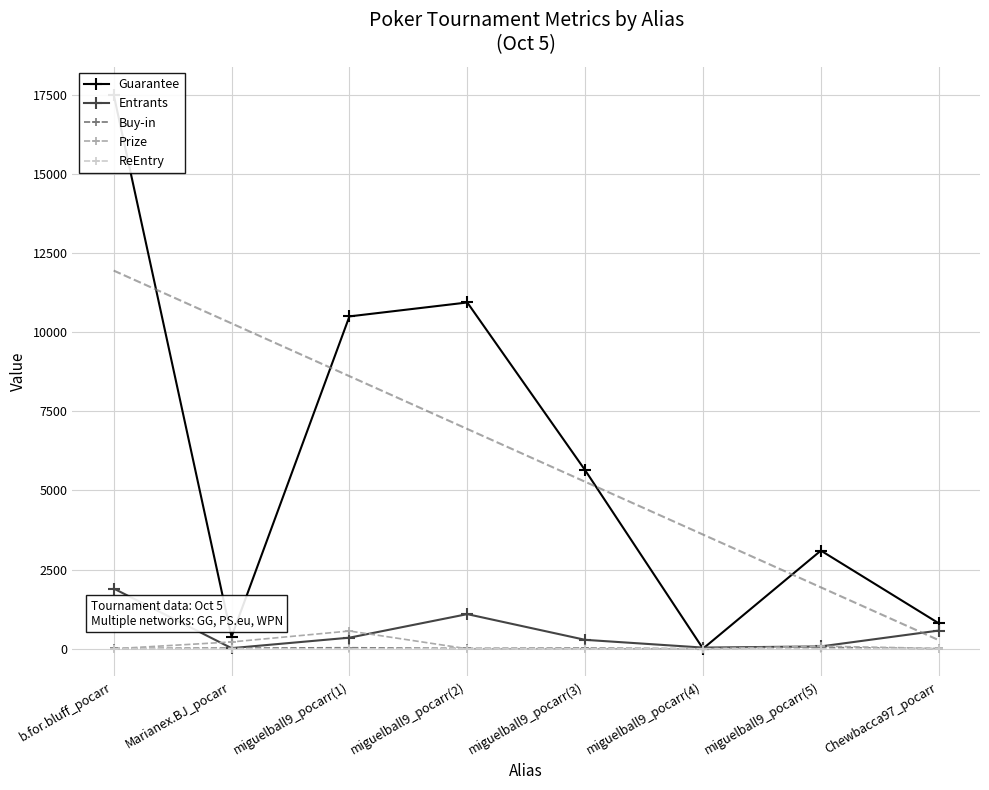

True or false: ReEntry has more than 0 points higher than both neighbors.

True